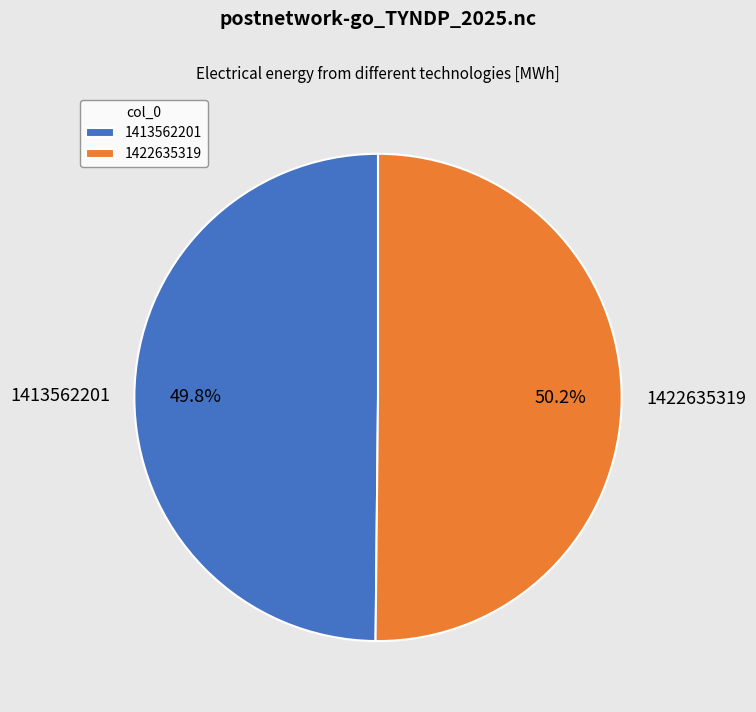

Is there a majority slice in this chart?

Yes